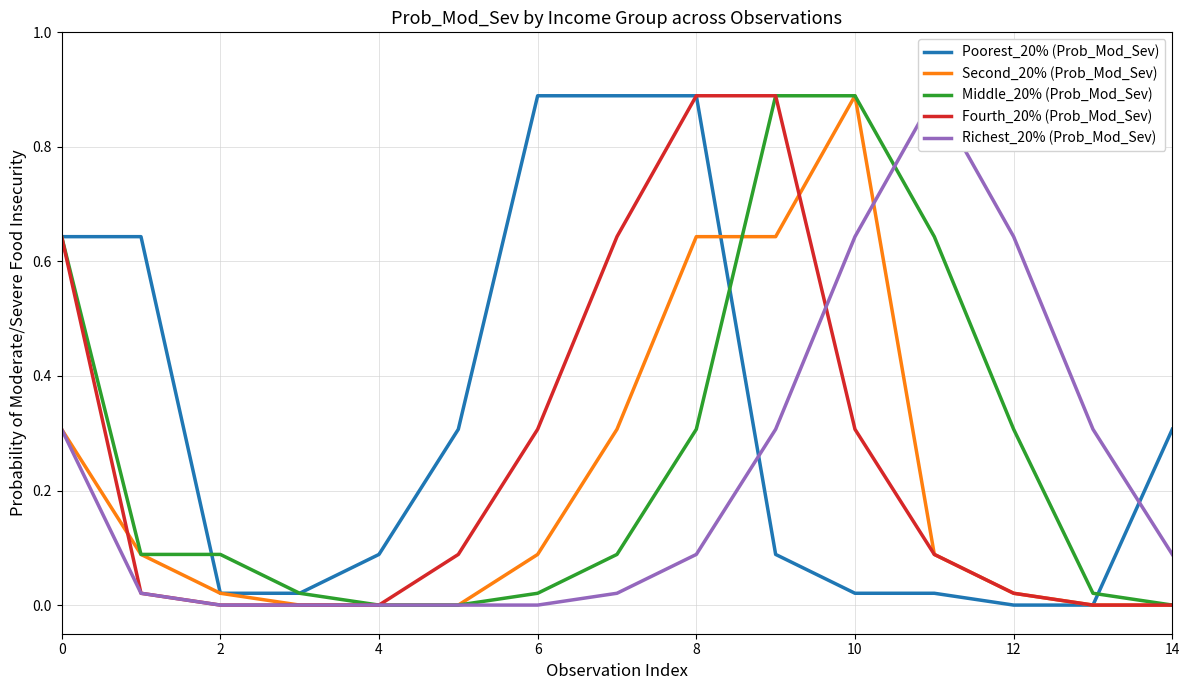

What is the label of the 6th point from the right?

9